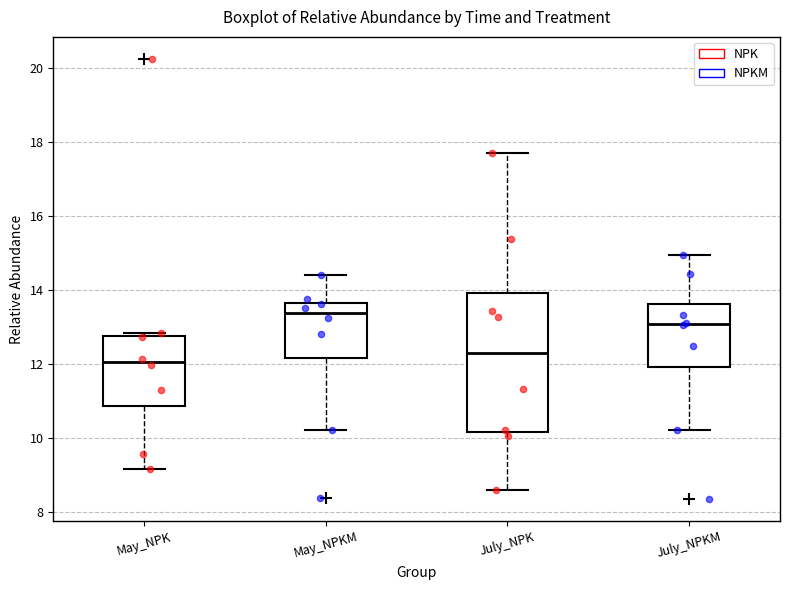

Comparing the boxes themselves (not the whiskers), which one is the tallest?

July_NPK